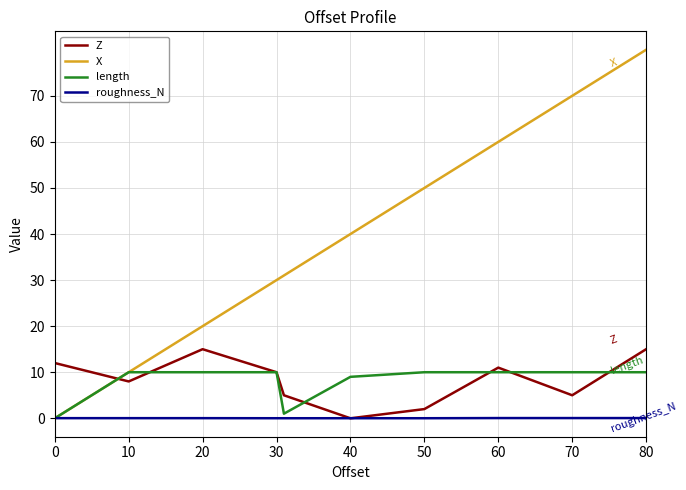

What is the maximum value shown in the chart?

80.0